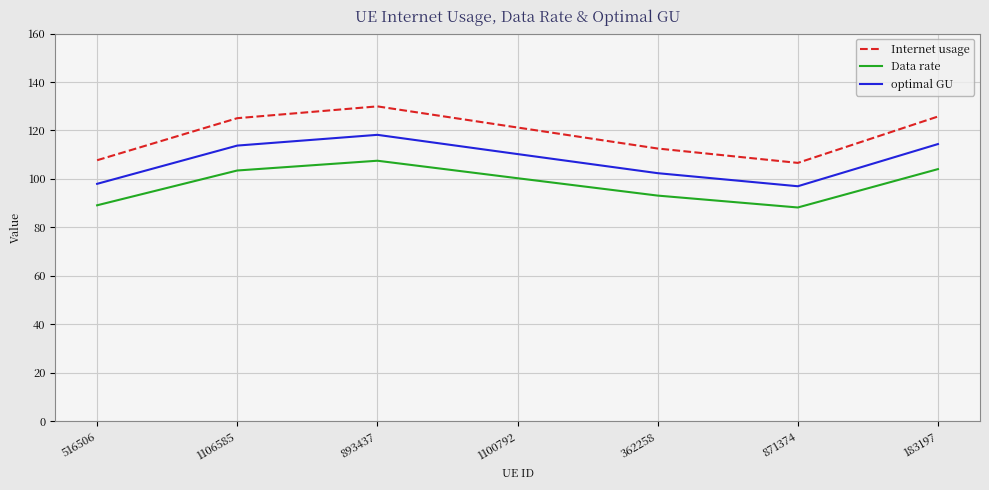

True or false: optimal GU has more than 1 points higher than both neighbors.

False